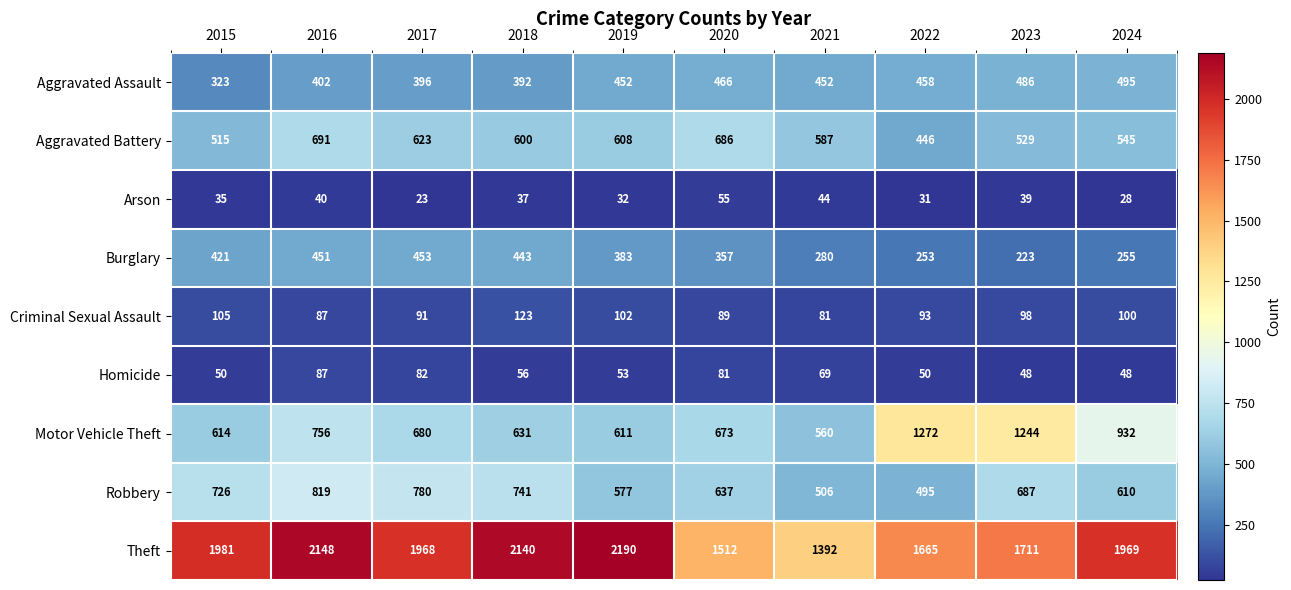

What is the greatest value displayed?

2190